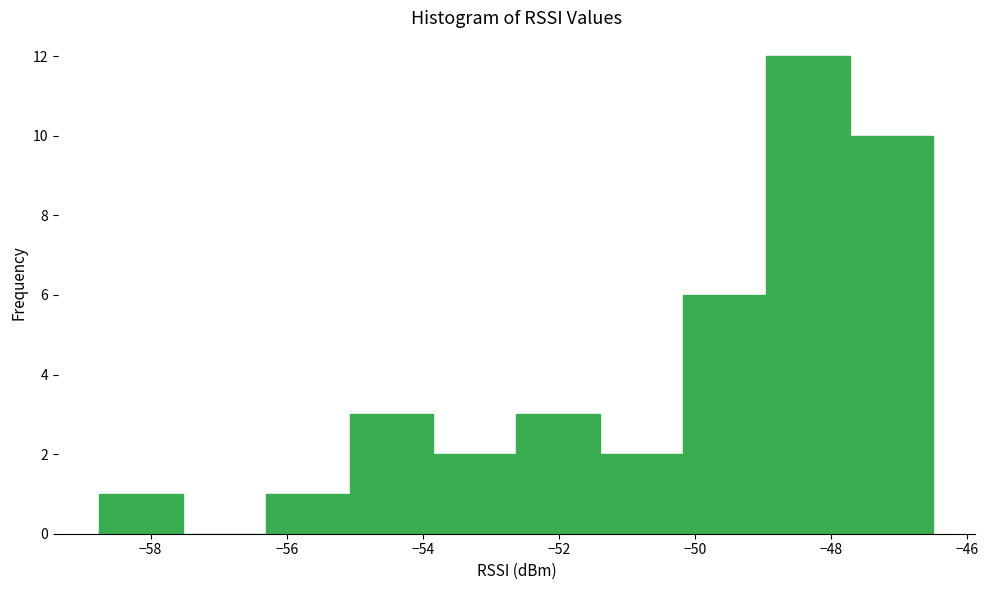

How tall is the bar that spans -47.8 to -46.4 on the x-axis? Neither the bar edges nor the heights are printed on the chart, so give them approximately, as read against the axes.

10